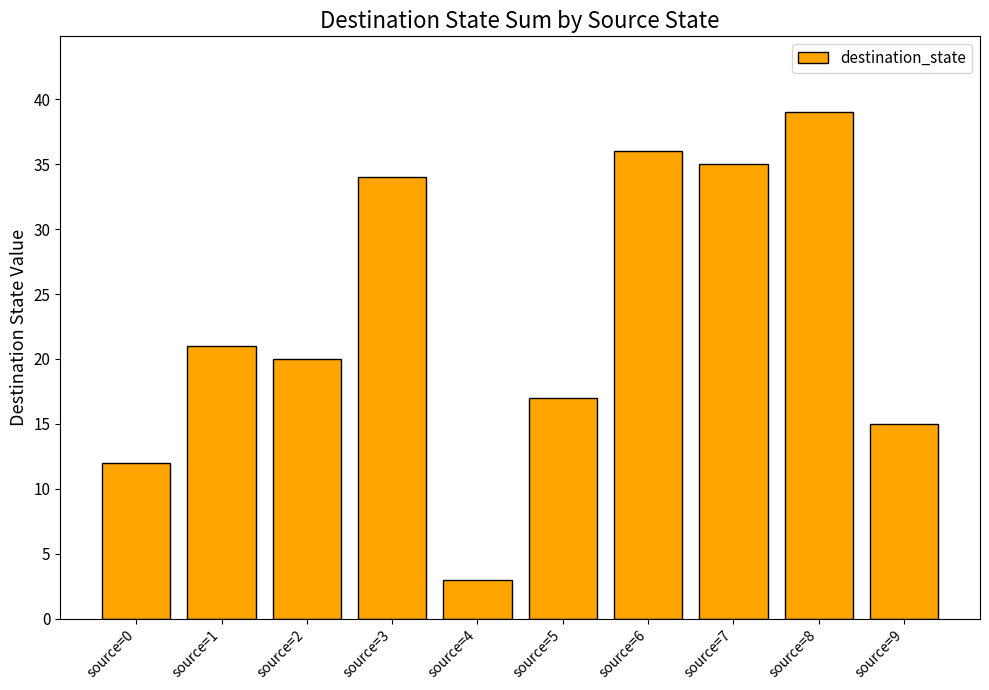

Reading left to right, list all the values displayed in this chart.

source=0=12	source=1=21	source=2=20	source=3=34	source=4=3	source=5=17	source=6=36	source=7=35	source=8=39	source=9=15